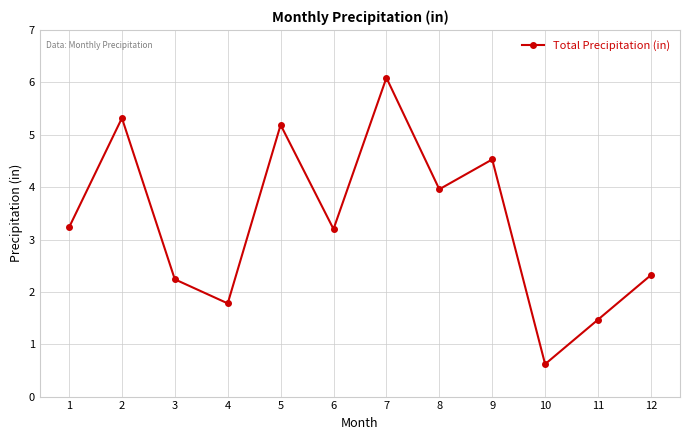

Does the chart have visible grid lines?

Yes